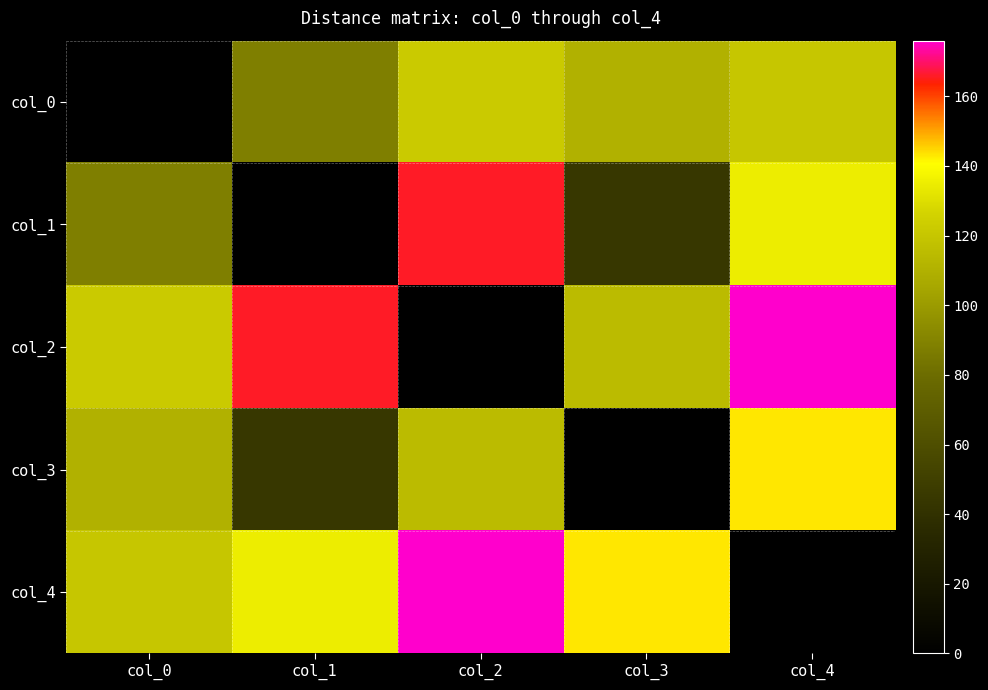

At which category does the chart reach its minimum across all series?

col_0